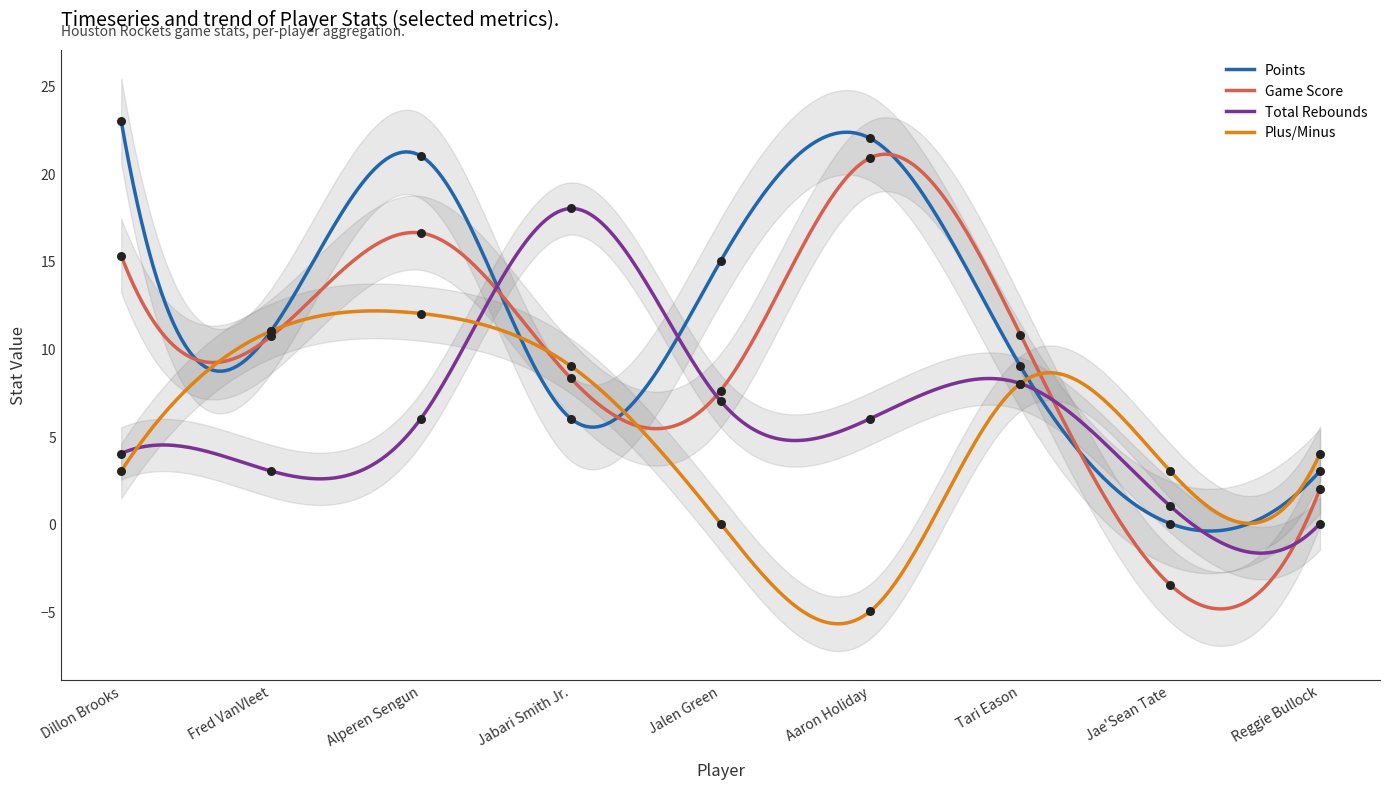

What is the total value across all series at Jabari Smith Jr.?

41.3